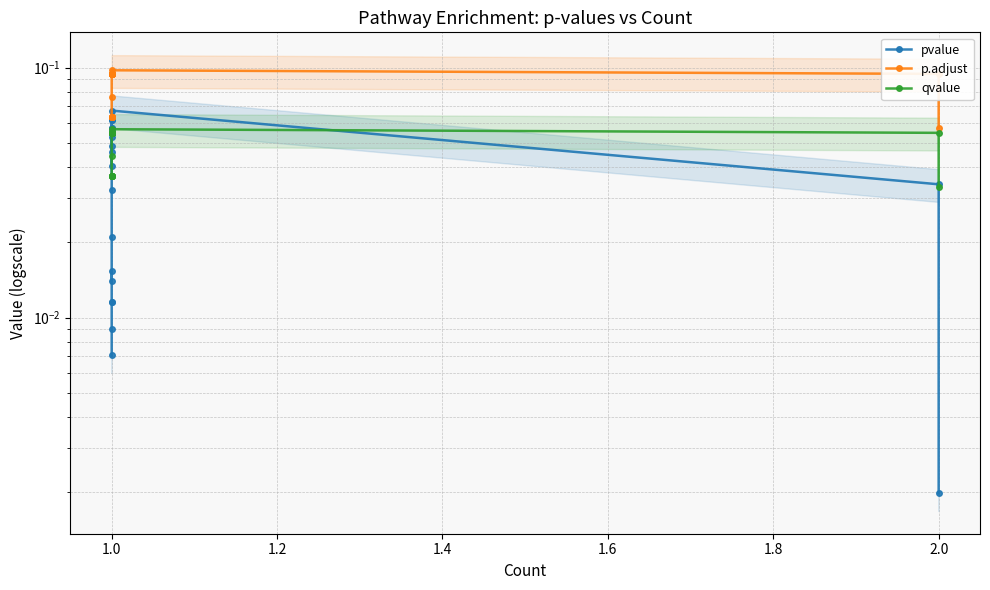

Reading right to left, extract all data points from this chart.

pvalue: 0.0	0.0	0.1	0.1	0.1	0.1	0.1	0.1	0.0	0.0	0.0	0.1	0.0	0.0	0.0	0.0	0.0	0.0	0.0	0.0
p.adjust: 0.1	0.1	0.1	0.1	0.1	0.1	0.1	0.1	0.1	0.1	0.1	0.1	0.1	0.1	0.1	0.1	0.1	0.1	0.1	0.1
qvalue: 0.0	0.1	0.1	0.1	0.1	0.1	0.1	0.1	0.1	0.1	0.1	0.1	0.1	0.0	0.0	0.0	0.0	0.0	0.0	0.0